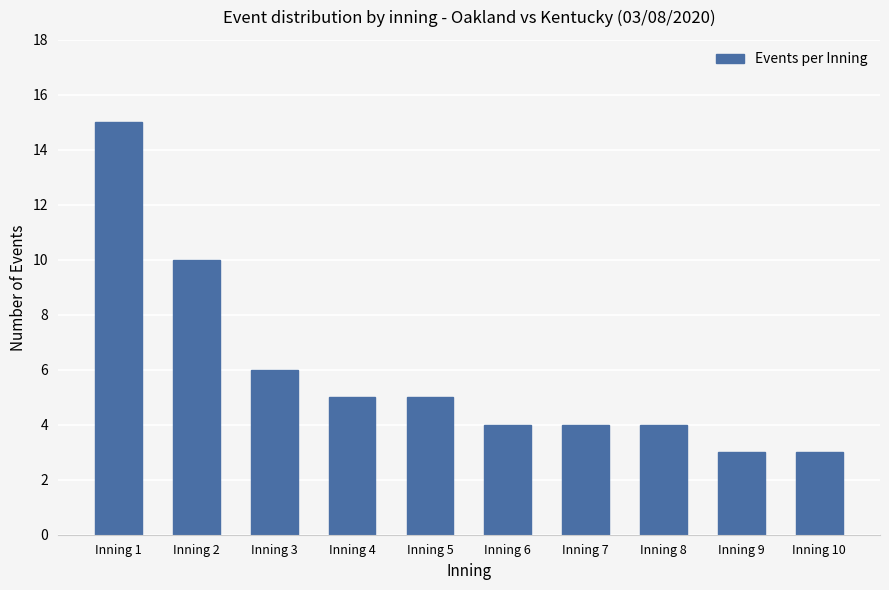

What value does the data have at Inning 4, to the nearest 5?

5